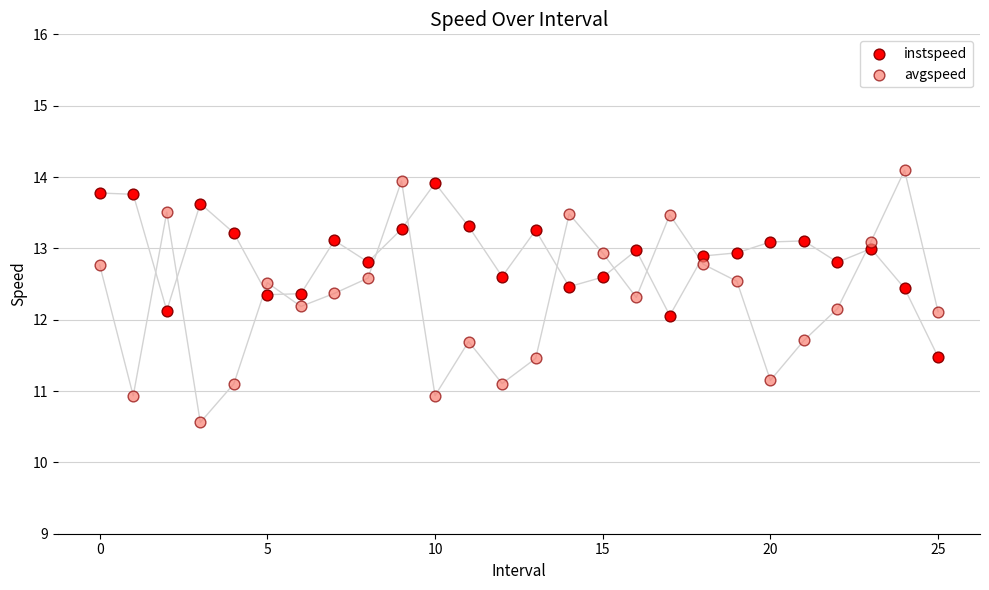

Across all data points, what is the range of Y values (max minus min)?

3.5